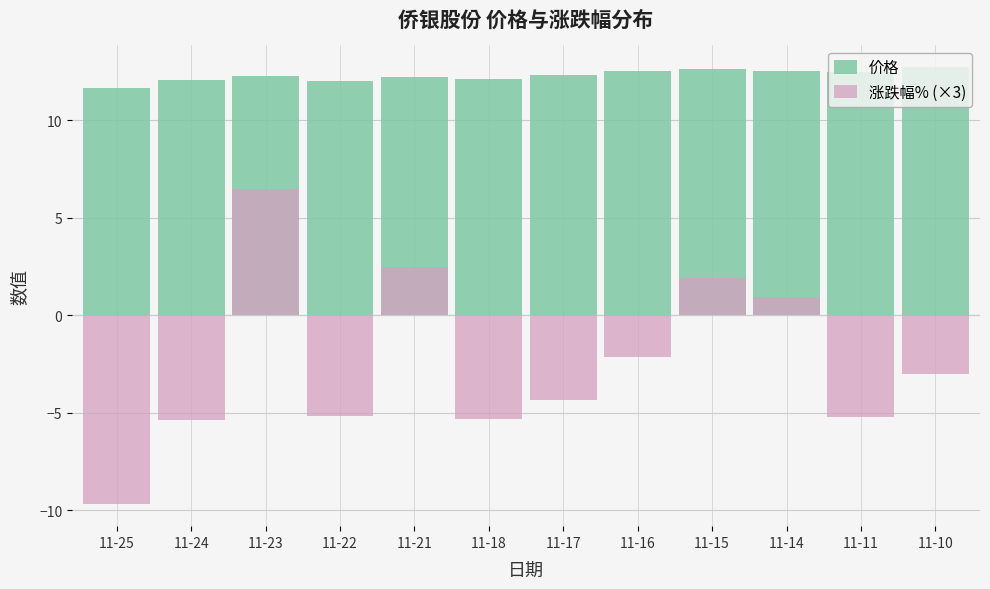

Is it true that 价格 equals 5.4 at 11-25?

False